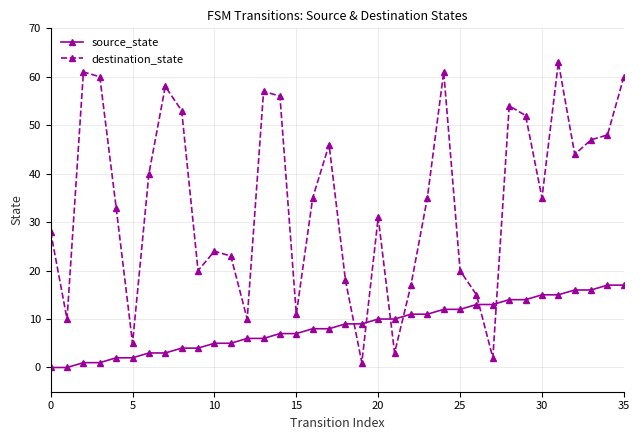

What is the greatest value displayed?

63